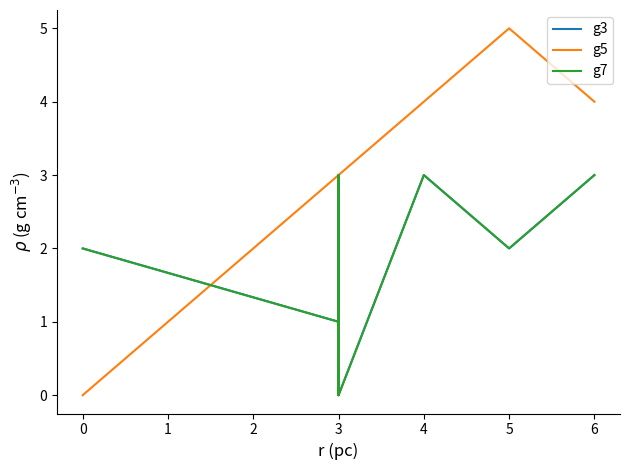

At which label is g3 closest to 1?

3